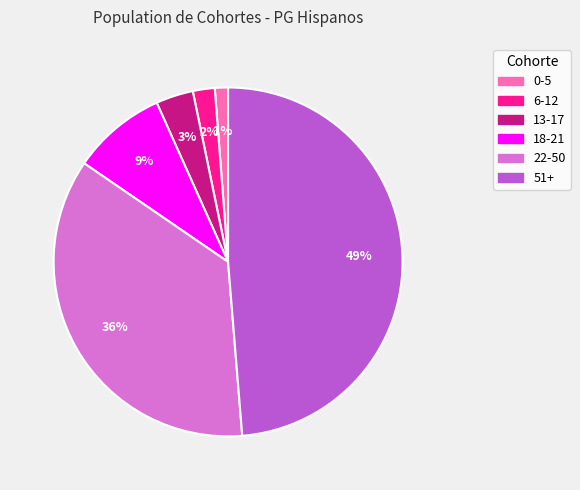

Is there a majority slice in this chart?

No